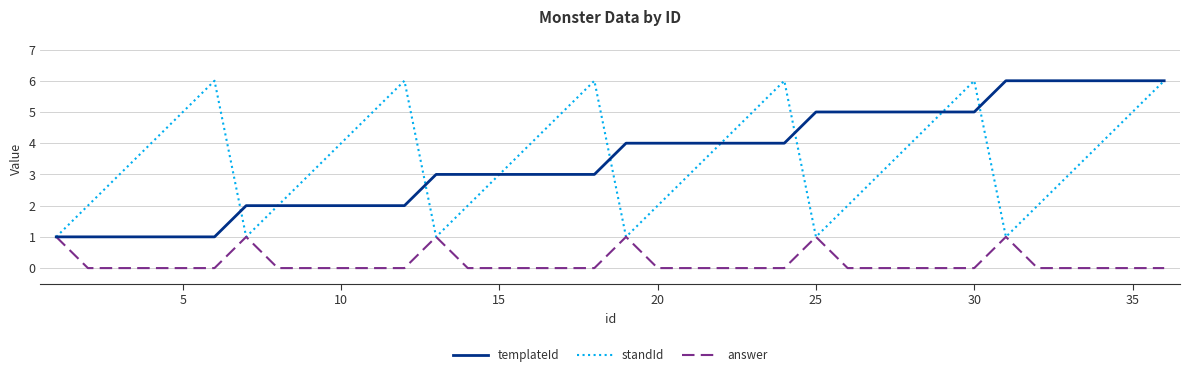

Which series has the largest total across all categories?

templateId